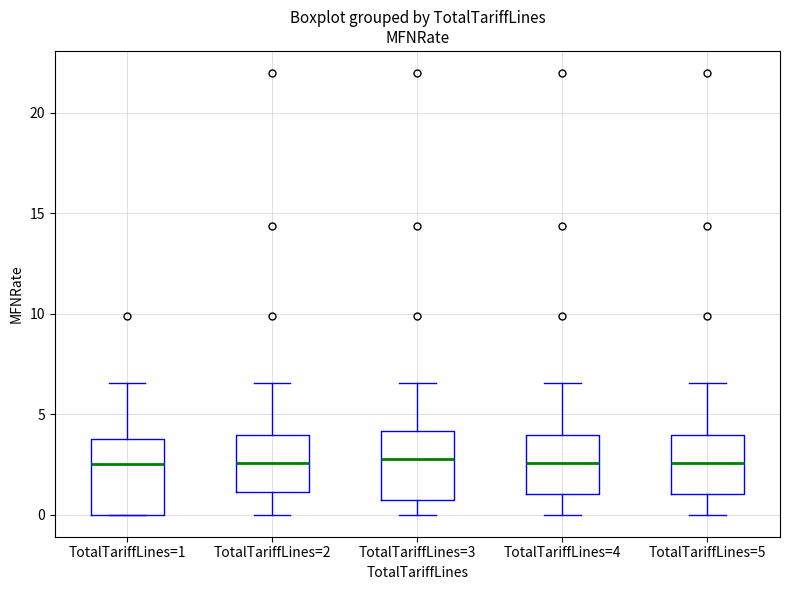

Reading left to right, read every box against the y-axis: the position of its median line, the range the box covers, and the ends of its whiskers. The values are not printed on the chart, so give them approximately, as read against the axis.

TotalTariffLines=1: median 2.5, box 0.0 to 4.0, whiskers 0.0 to 6.5
TotalTariffLines=2: median 2.5, box 1.0 to 4.0, whiskers 0.0 to 6.5
TotalTariffLines=3: median 3.0, box 0.5 to 4.0, whiskers 0.0 to 6.5
TotalTariffLines=4: median 2.5, box 1.0 to 4.0, whiskers 0.0 to 6.5
TotalTariffLines=5: median 2.5, box 1.0 to 4.0, whiskers 0.0 to 6.5